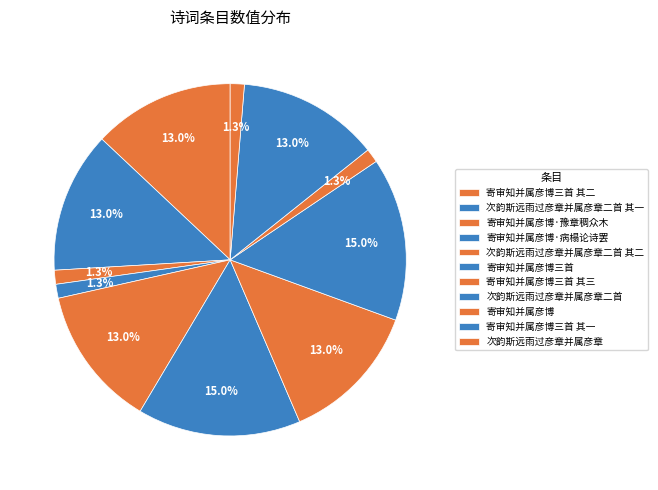

To the nearest percent, what portion does 寄审知并属彦博·病榻论诗罢 represent?

1%